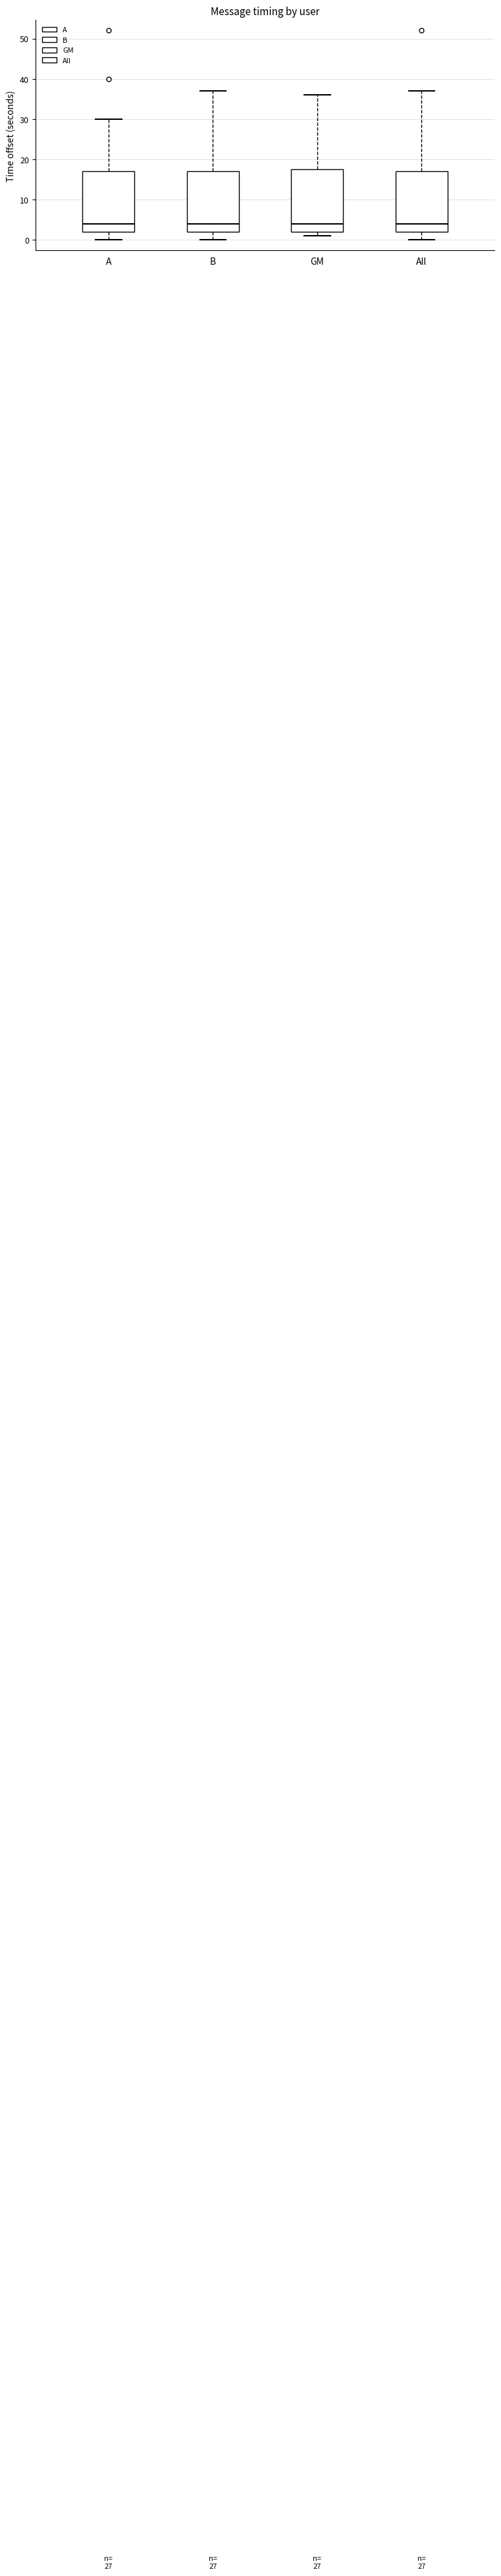

Reading left to right, read every box against the y-axis: the position of its median line, the range the box covers, and the ends of its whiskers. The values are not printed on the chart, so give them approximately, as read against the axis.

A: median 4, box 2 to 17, whiskers 0 to 30
B: median 4, box 2 to 17, whiskers 0 to 37
GM: median 4, box 2 to 18, whiskers 1 to 36
All: median 4, box 2 to 17, whiskers 0 to 37